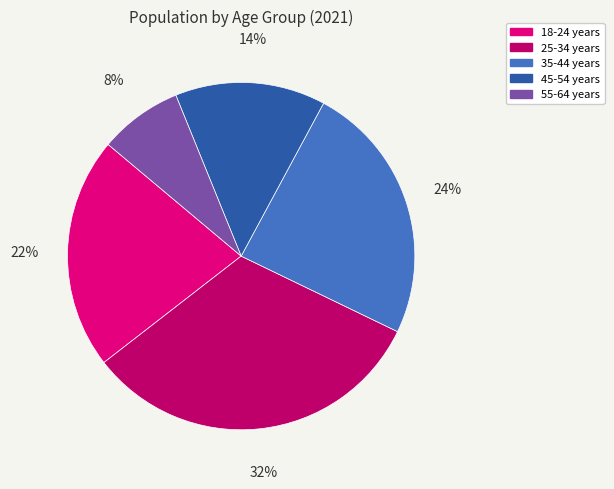

Do 18-24 years and 35-44 years together represent more than half of the pie?

No